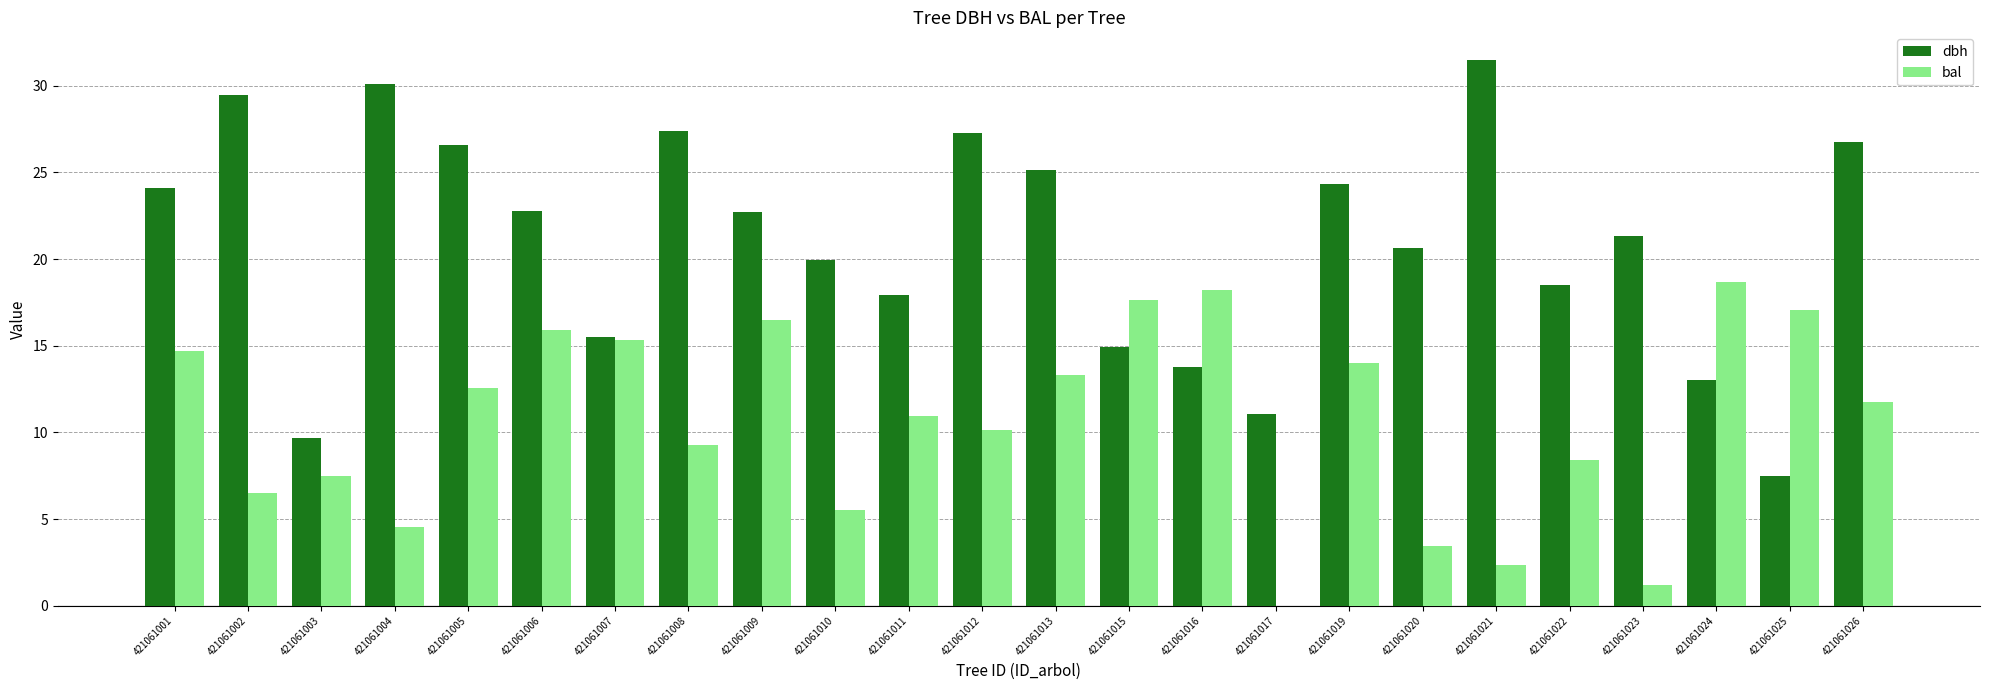

Where does the dbh series first go above 22?

421061001